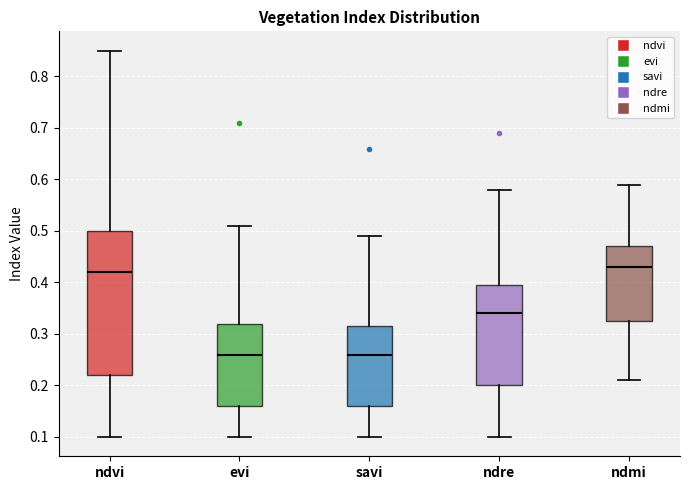

Where is the lower edge of the box for ndre on the y-axis? The values are not printed on the chart, so give them approximately, as read against the axis.

0.20